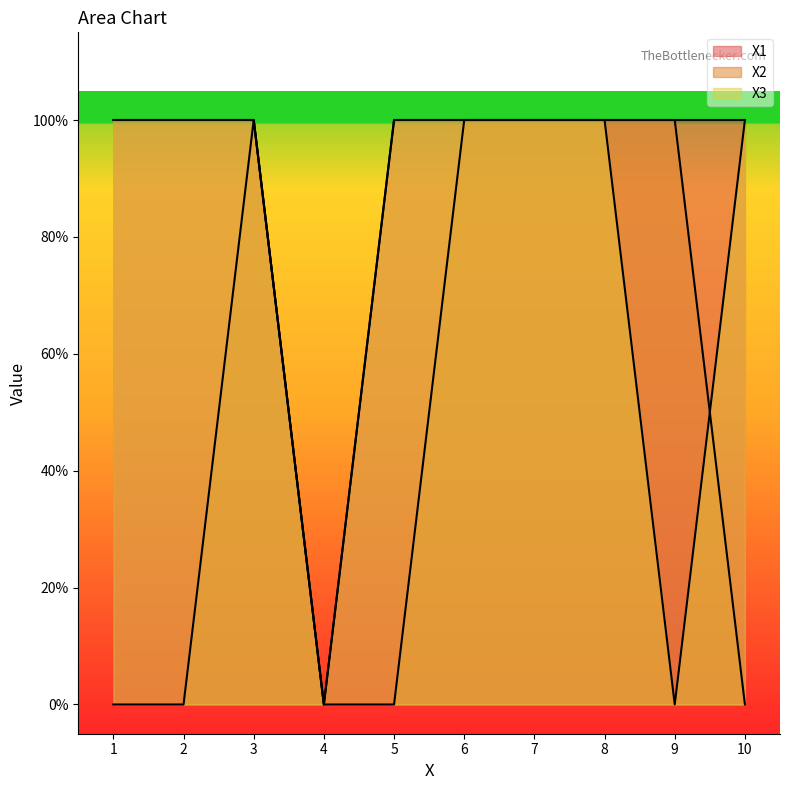

Reading right to left, list all the values displayed in this chart.

X1: 10=1	9=1	8=1	7=1	6=1	5=1	4=0	3=1	2=1	1=1
X2: 10=0	9=1	8=1	7=1	6=1	5=0	4=0	3=1	2=0	1=0
X3: 10=1	9=0	8=1	7=1	6=1	5=1	4=0	3=1	2=1	1=1